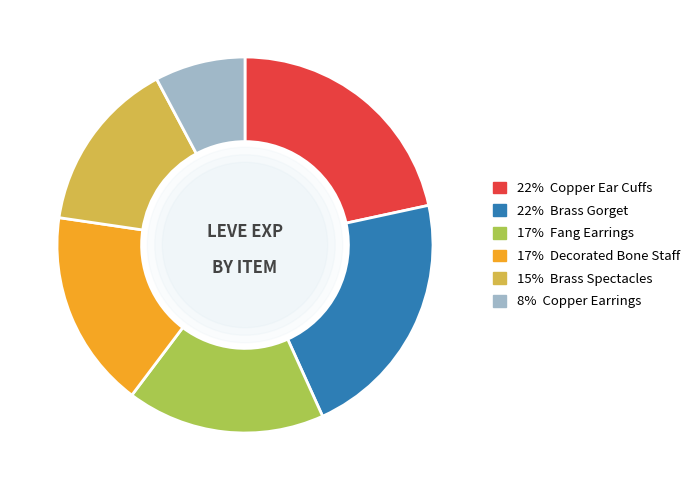

Is there a majority slice in this chart?

No